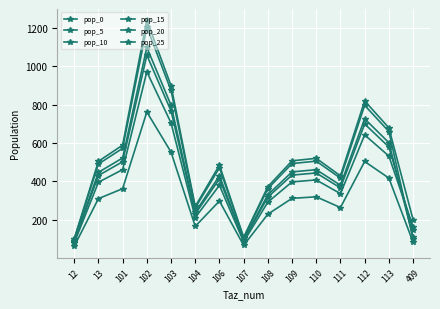

What is the average value of the pop_5 series?

404.2